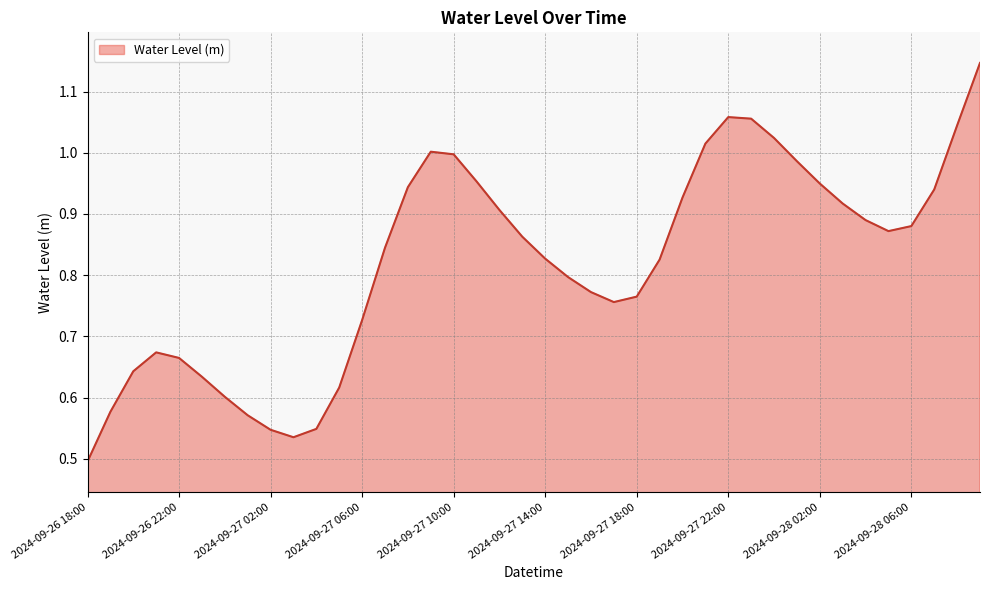

How many series are shown in this chart?

1